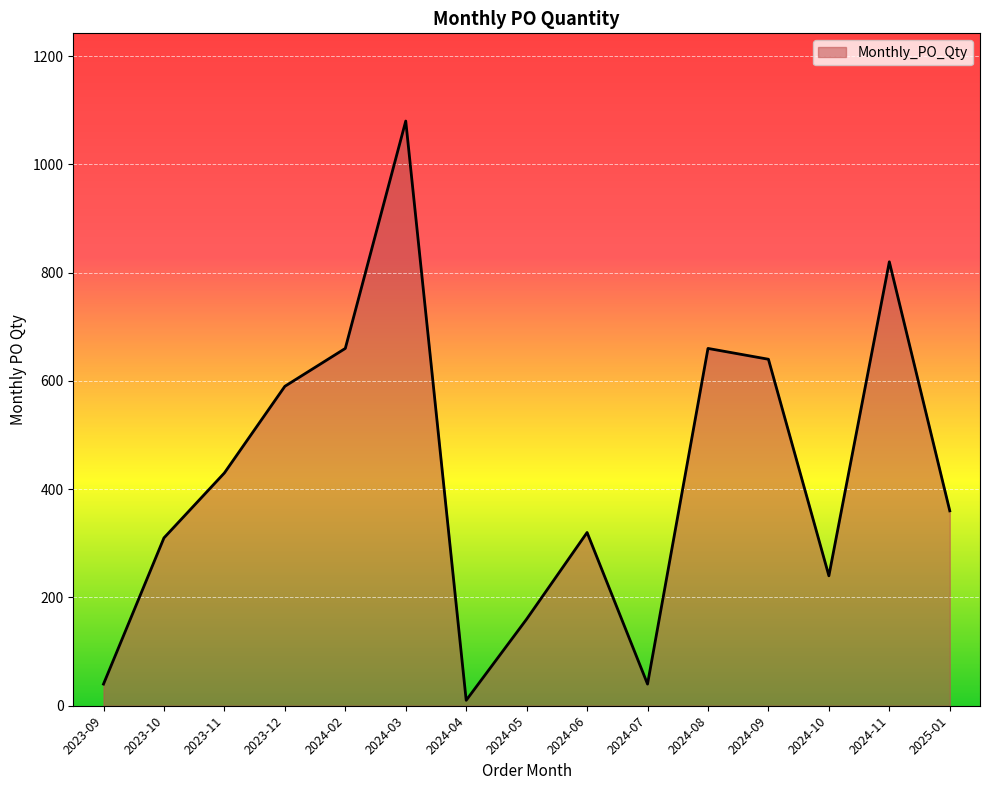

What is the smallest value displayed?

10